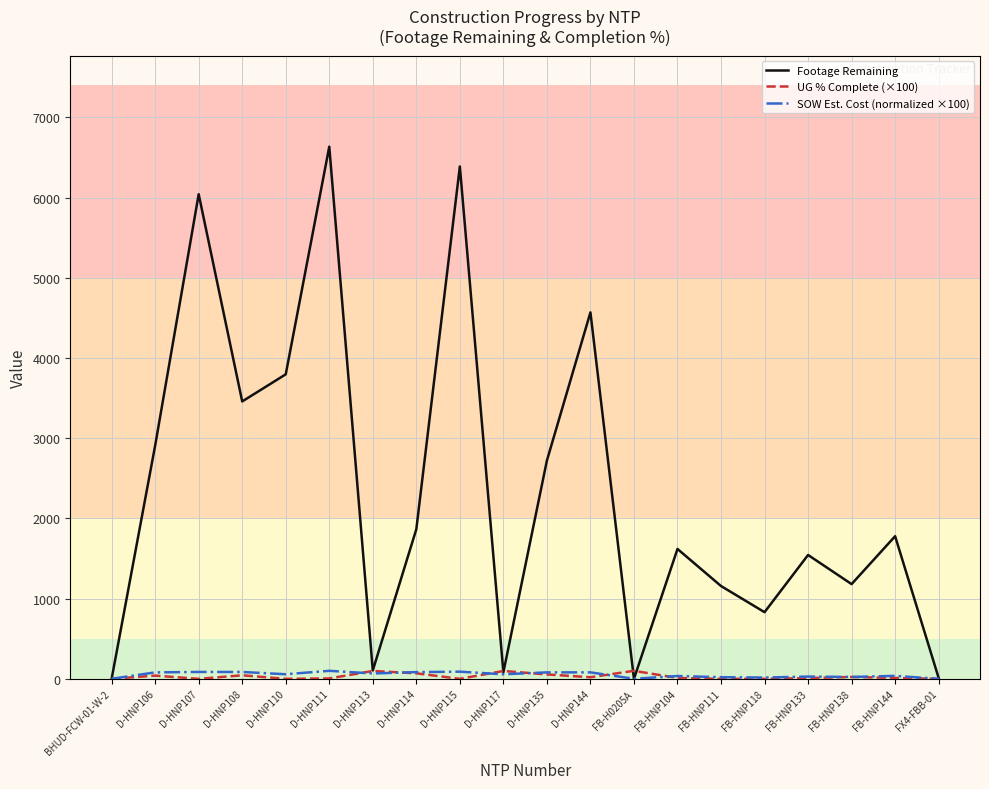

What is the difference between the highest and lowest values at D-HNP106?

2868.0